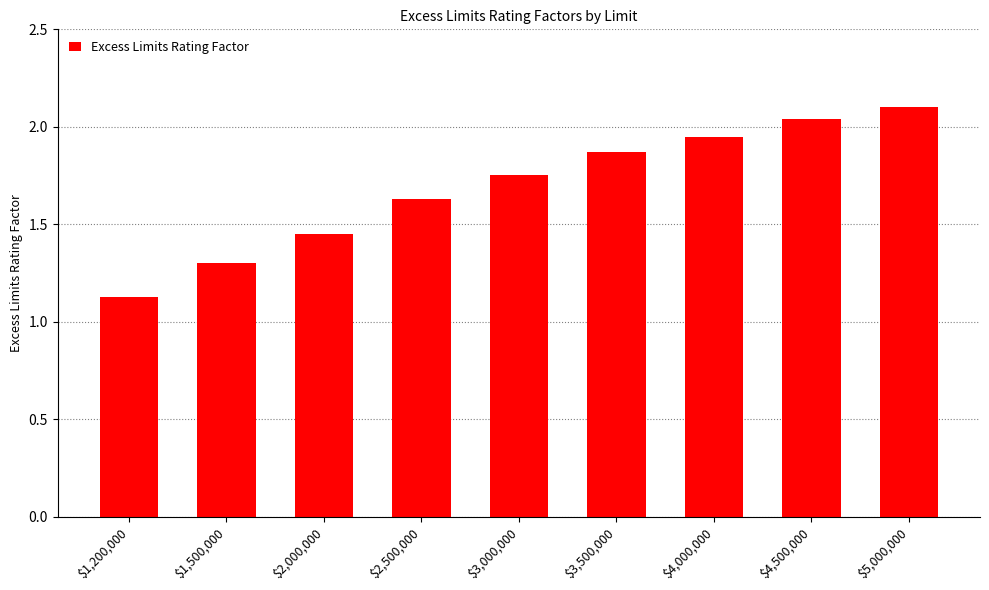

What is the difference between the values at $2,500,000 and $2,000,000?

0.2